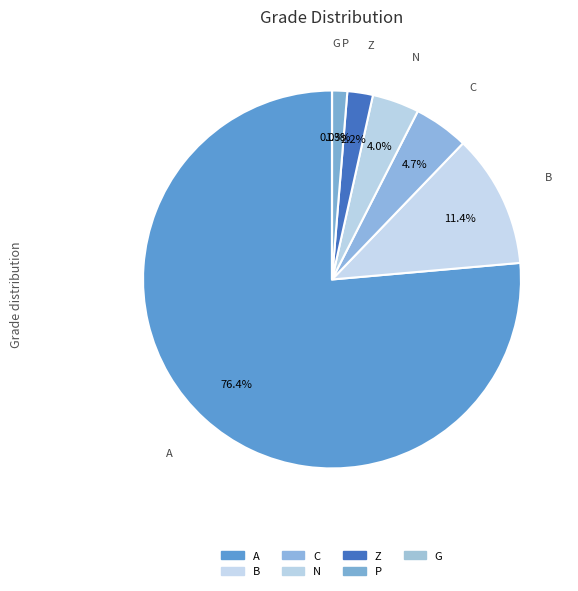

To the nearest percent, what portion does Z represent?

2%